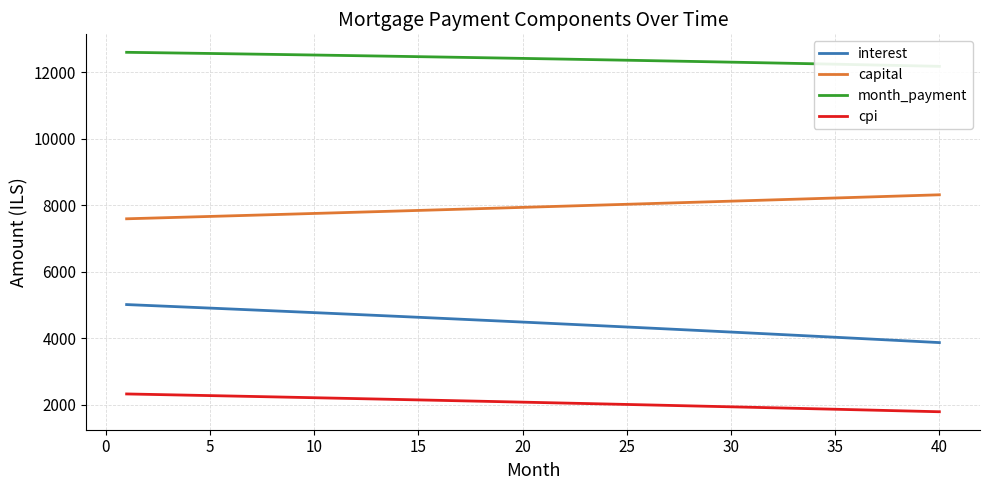

List the series in order of their overall mean, highest first.

month_payment, capital, interest, cpi